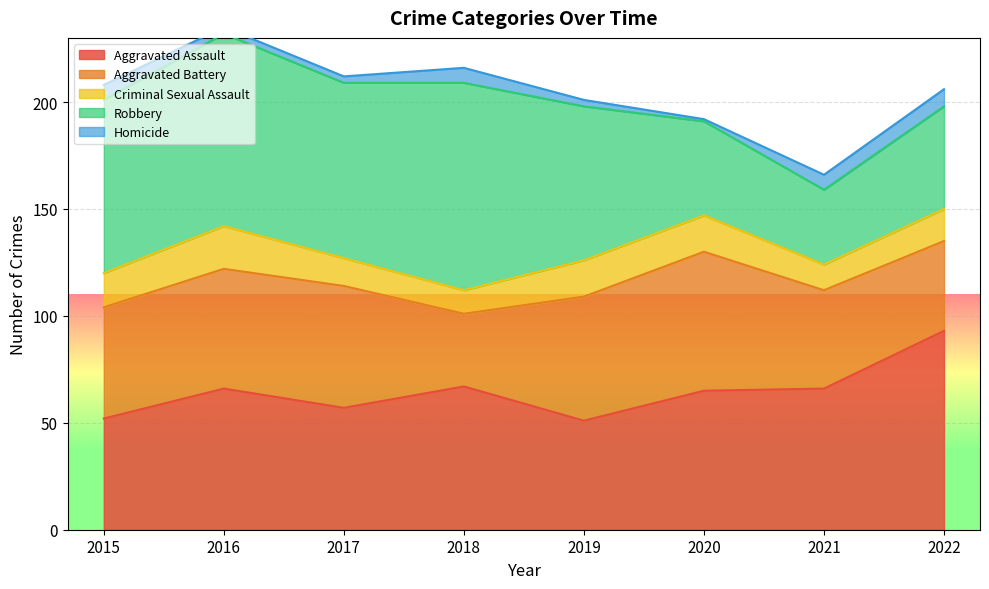

Between 2015 and 2017, which series saw the biggest shift?

Aggravated Assault